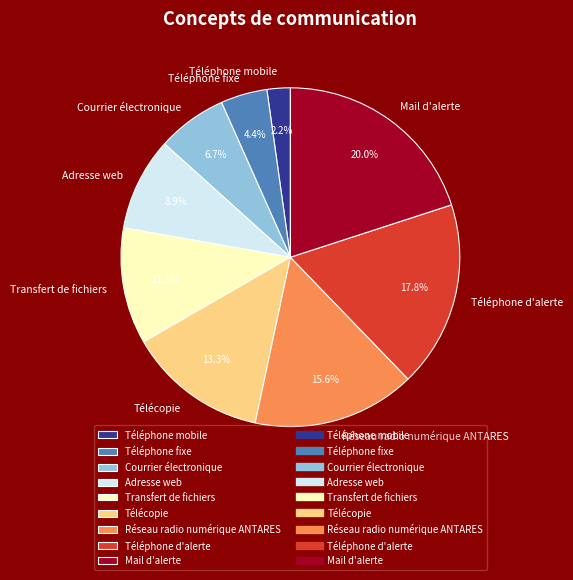

Is the sum of Courrier électronique and Transfert de fichiers greater than half?

No